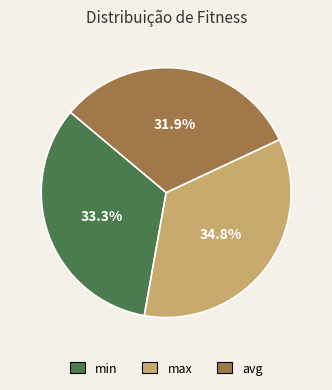

Approximately how many times larger is the value at min compared to avg?

1.0